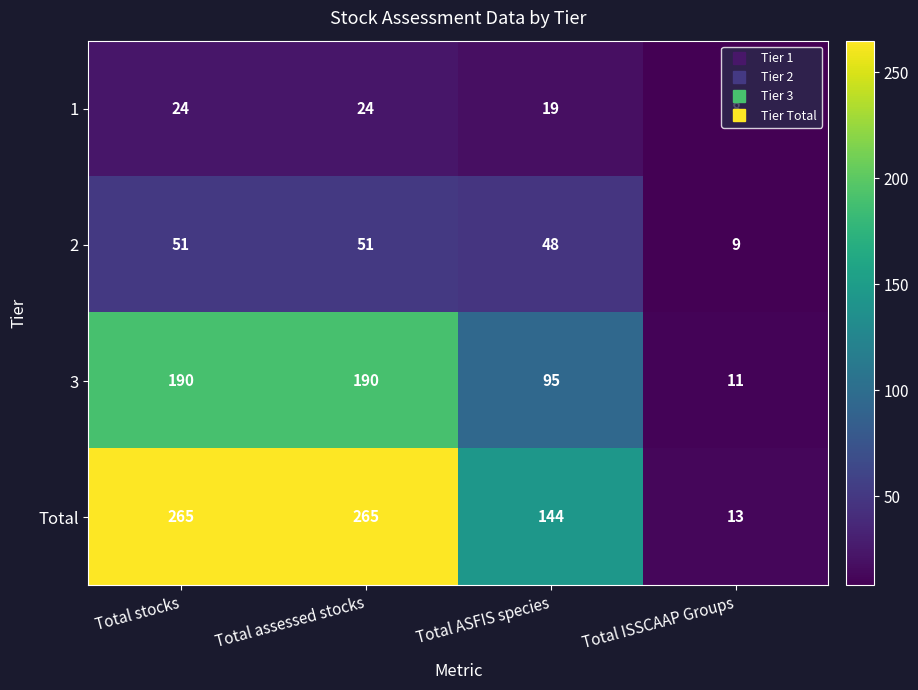

The value of 3 at Total ASFIS species is 95. True or false?

True